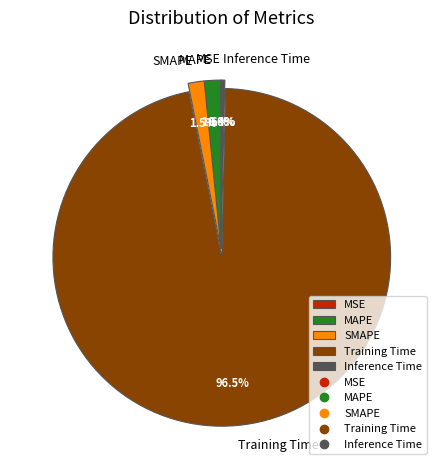

To the nearest percent, what portion does MAPE represent?

2%